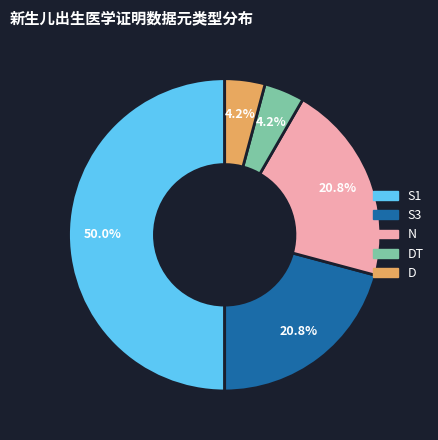

What percentage do S3 and DT together represent?

25.0%